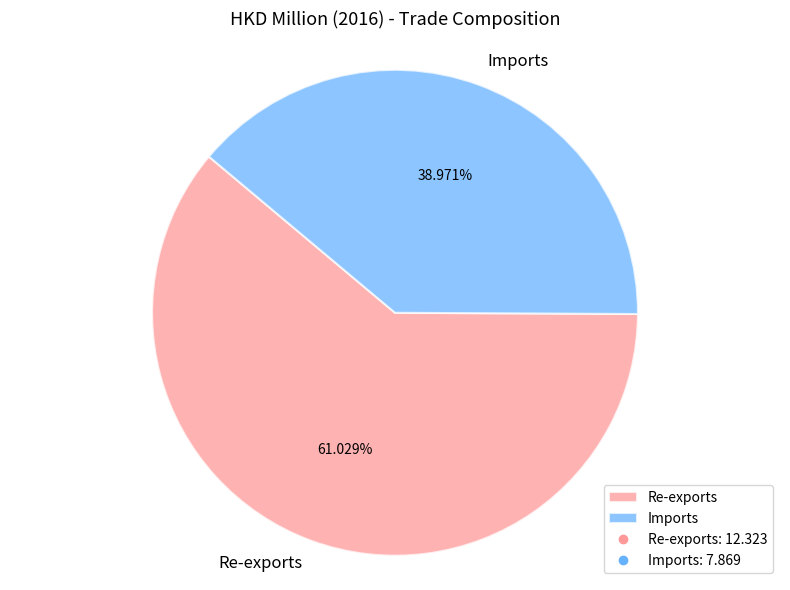

Which category has the biggest portion of the pie?

Re-exports